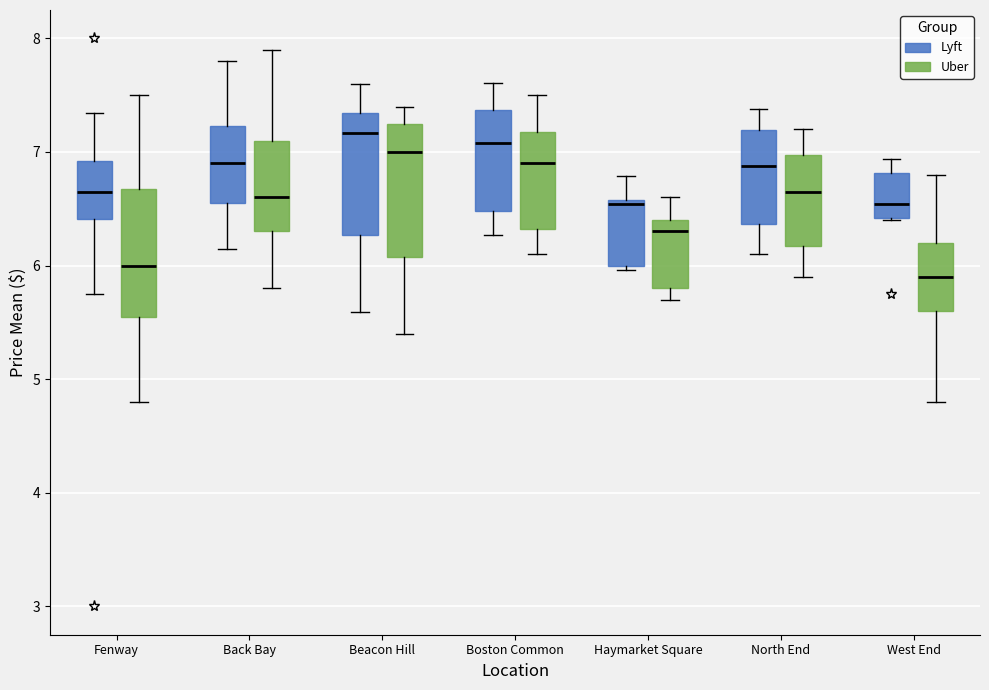

Reading left to right, transcribe this box plot: for each box, give where its median line is, the range the box spans, and where its two whiskers end, as read against the y-axis. The values are not printed on the chart, so give them approximately, as read against the axis.

Fenway (Lyft): median 6.6, box 6.4 to 6.9, whiskers 5.8 to 7.3
Fenway (Uber): median 6.0, box 5.6 to 6.7, whiskers 4.8 to 7.5
Back Bay (Lyft): median 6.9, box 6.6 to 7.2, whiskers 6.2 to 7.8
Back Bay (Uber): median 6.6, box 6.3 to 7.1, whiskers 5.8 to 7.9
Beacon Hill (Lyft): median 7.2, box 6.3 to 7.3, whiskers 5.6 to 7.6
Beacon Hill (Uber): median 7.0, box 6.1 to 7.3, whiskers 5.4 to 7.4
Boston Common (Lyft): median 7.1, box 6.5 to 7.4, whiskers 6.3 to 7.6
Boston Common (Uber): median 6.9, box 6.3 to 7.2, whiskers 6.1 to 7.5
Haymarket Square (Lyft): median 6.5, box 6.0 to 6.6, whiskers 6.0 (just below the box's lower edge) to 6.8
Haymarket Square (Uber): median 6.3, box 5.8 to 6.4, whiskers 5.7 to 6.6
North End (Lyft): median 6.9, box 6.4 to 7.2, whiskers 6.1 to 7.4
North End (Uber): median 6.7, box 6.2 to 7.0, whiskers 5.9 to 7.2
West End (Lyft): median 6.5, box 6.4 to 6.8, whiskers 6.4 to 6.9
West End (Uber): median 5.9, box 5.6 to 6.2, whiskers 4.8 to 6.8